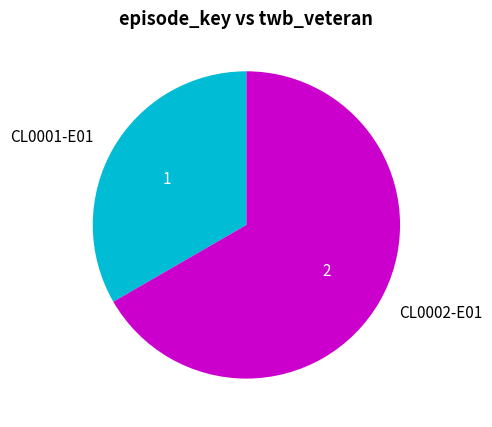

Count the number of slices in the pie.

2